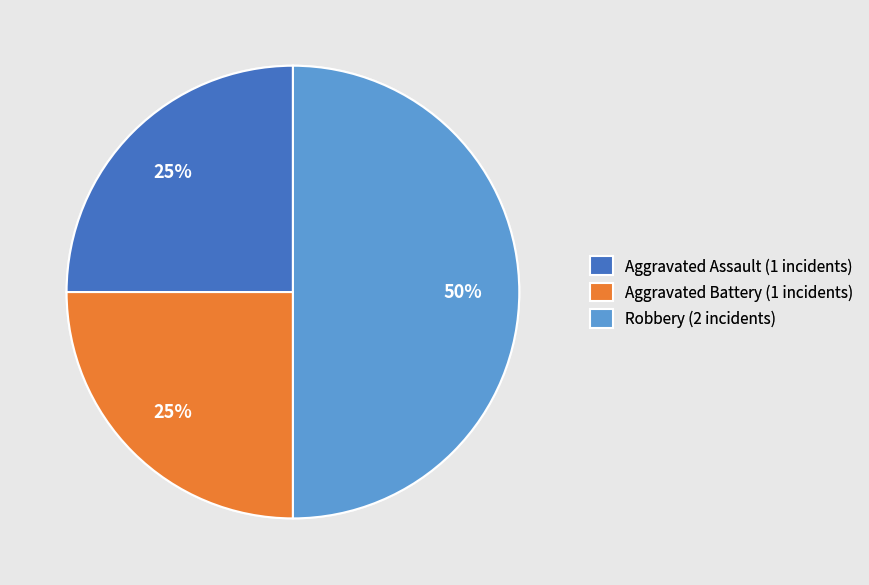

To the nearest percent, what portion does Aggravated Assault represent?

25%